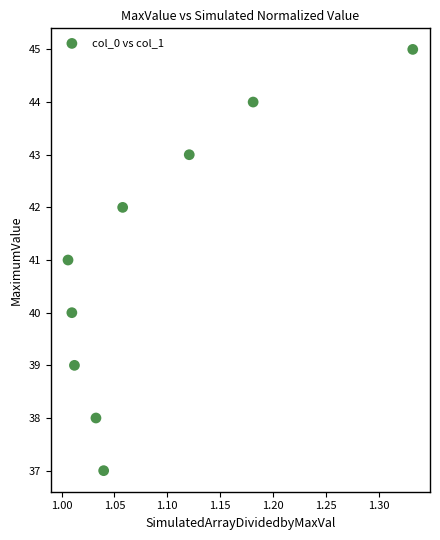

What is the average Y value?

41